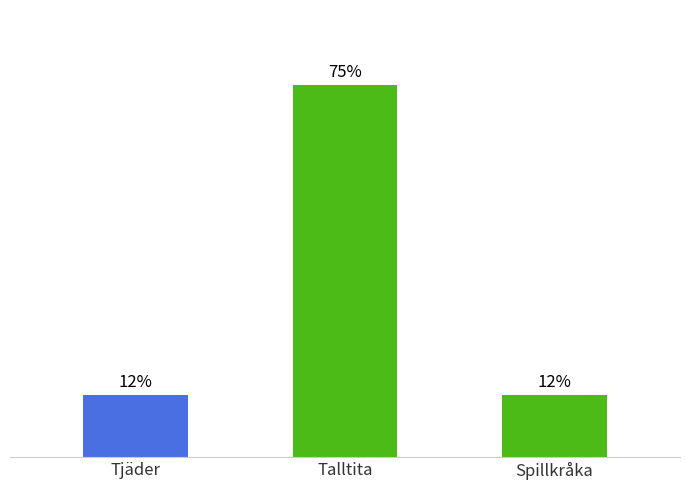

What position from the right is Spillkråka?

1